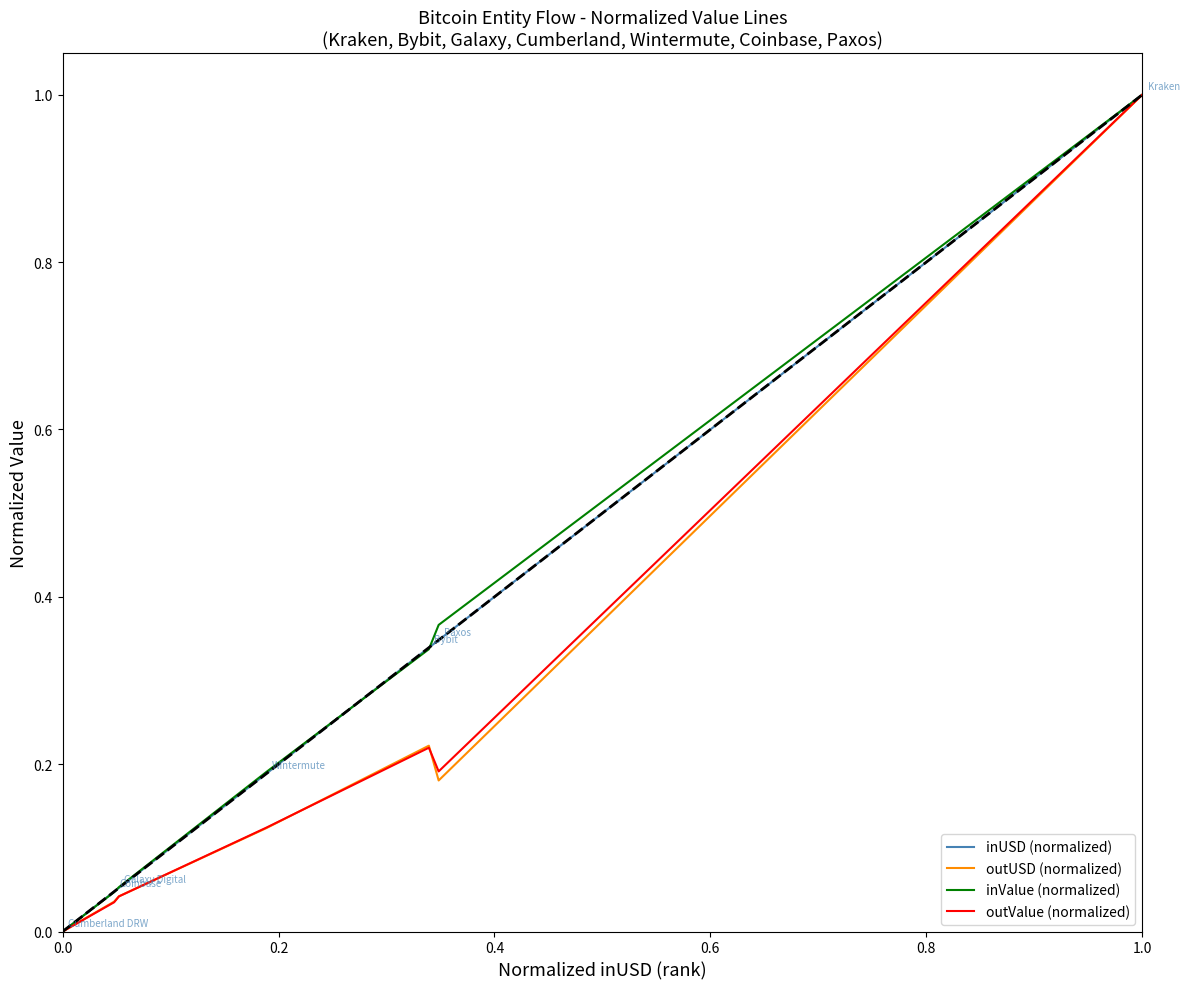

At how many categories does at least one series exceed 0?

7